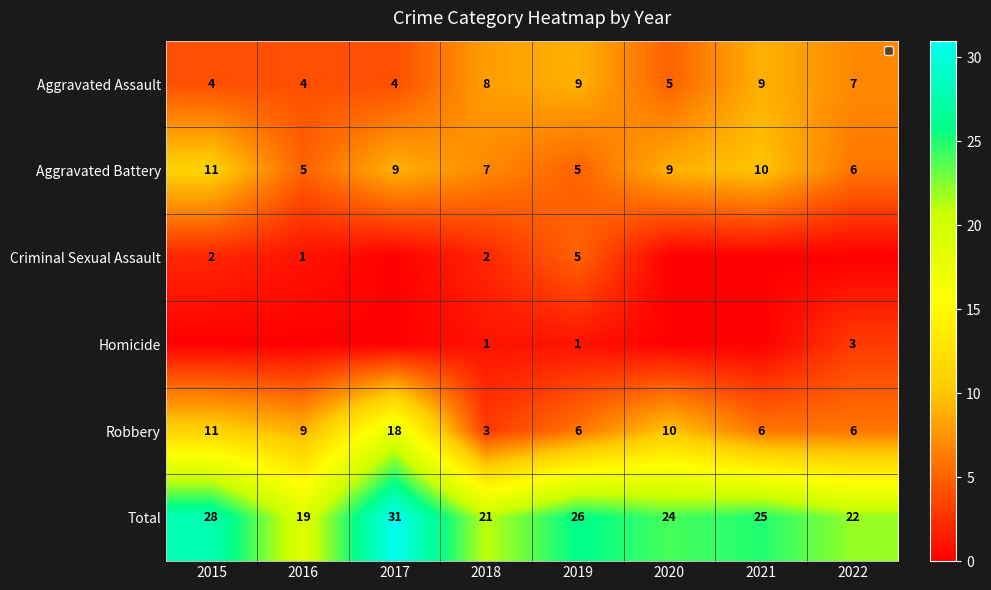

What is the minimum value for Aggravated Battery?

5